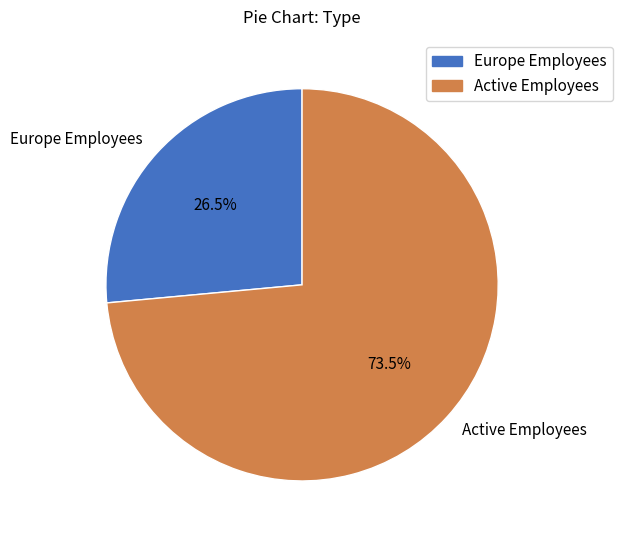

Does any single category account for the majority?

Yes